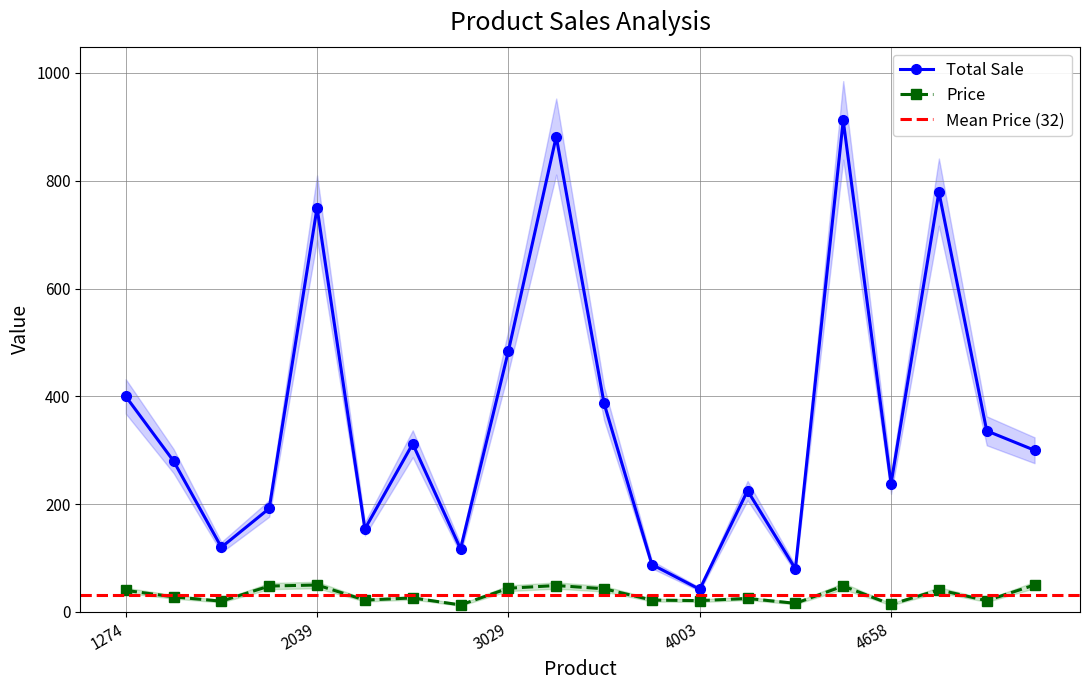

Rank the categories by Total Sale value from lowest to highest.

4003, 4508, 3990, 2309, 1397, 2080, 1487, 4325, 4658, 1278, 4995, 2263, 4949, 3596, 1274, 3029, 2039, 4942, 3136, 4646